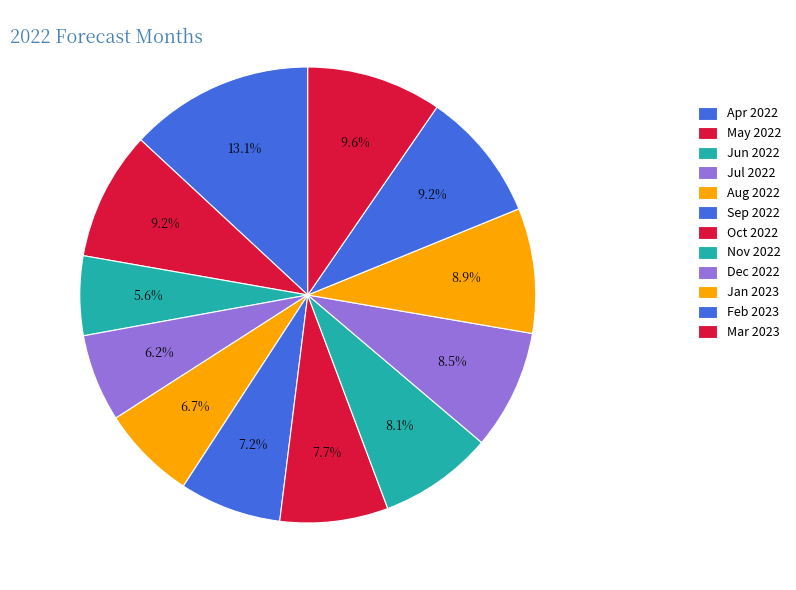

Is there any slice that represents more than half of the pie?

No